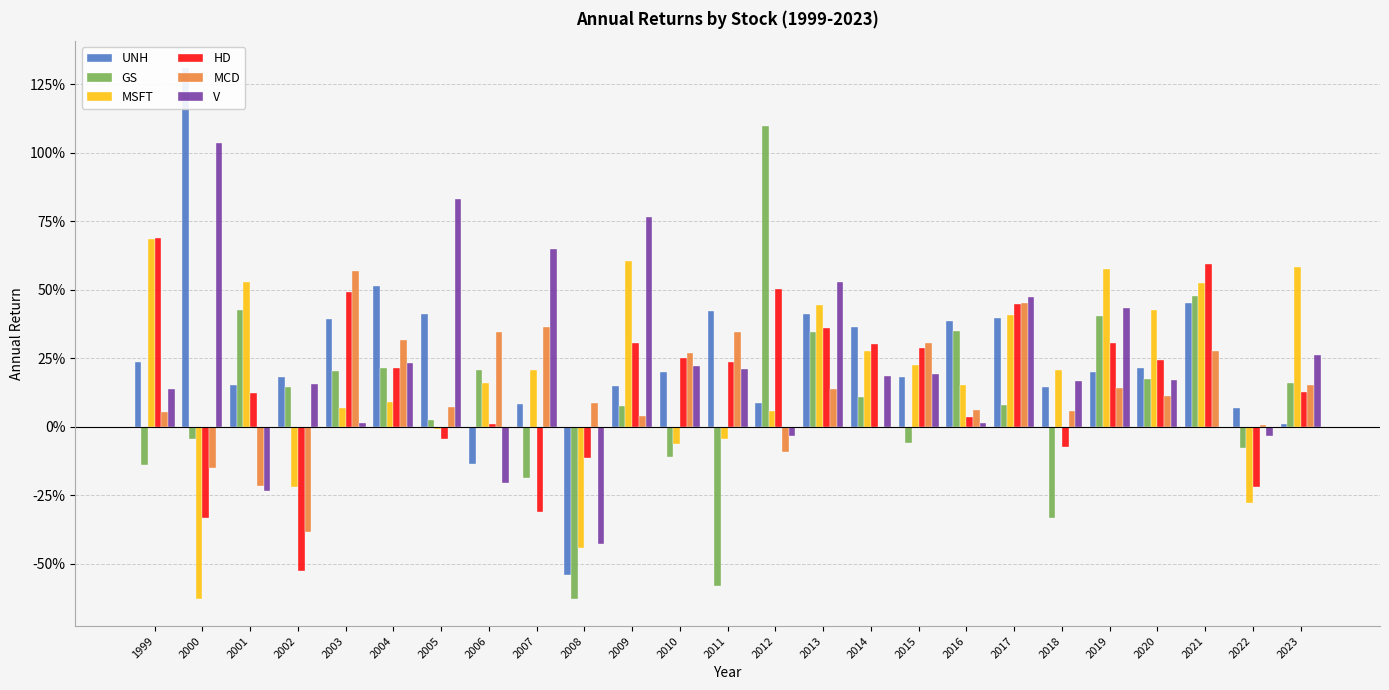

Between 2004 and 2020, which is larger?

2004